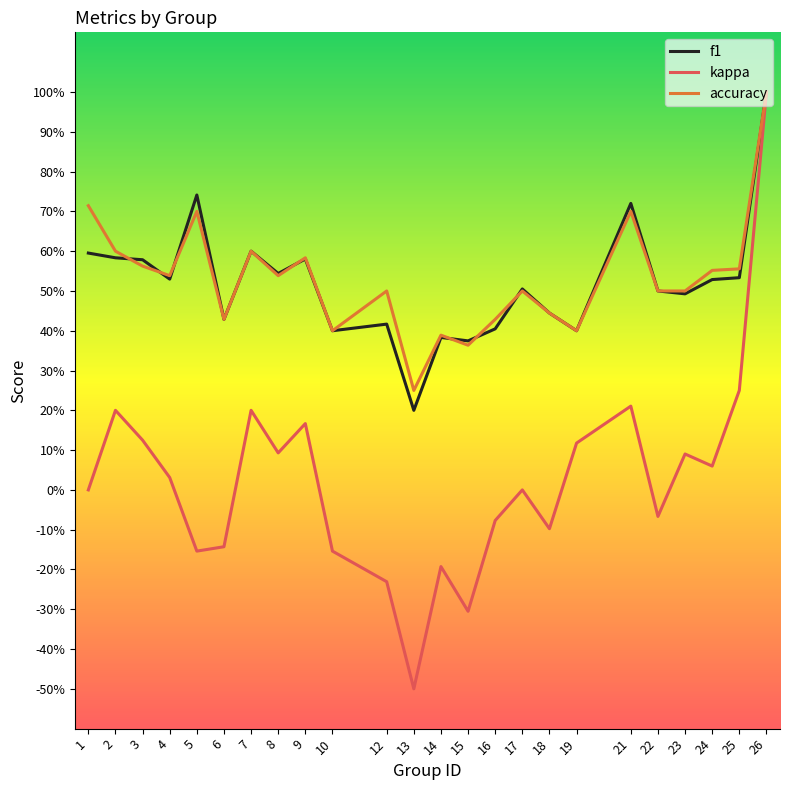

Reading right to left, extract all data points from this chart.

f1: 26=1.0	25=0.5	24=0.5	23=0.5	22=0.5	21=0.7	19=0.4	18=0.4	17=0.5	16=0.4	15=0.4	14=0.4	13=0.2	12=0.4	10=0.4	9=0.6	8=0.5	7=0.6	6=0.4	5=0.7	4=0.5	3=0.6	2=0.6	1=0.6
kappa: 26=1.0	25=0.3	24=0.1	23=0.1	22=-0.1	21=0.2	19=0.1	18=-0.1	17=0.0	16=-0.1	15=-0.3	14=-0.2	13=-0.5	12=-0.2	10=-0.2	9=0.2	8=0.1	7=0.2	6=-0.1	5=-0.2	4=0.0	3=0.1	2=0.2	1=0.0
accuracy: 26=1.0	25=0.6	24=0.6	23=0.5	22=0.5	21=0.7	19=0.4	18=0.4	17=0.5	16=0.4	15=0.4	14=0.4	13=0.2	12=0.5	10=0.4	9=0.6	8=0.5	7=0.6	6=0.4	5=0.7	4=0.5	3=0.6	2=0.6	1=0.7